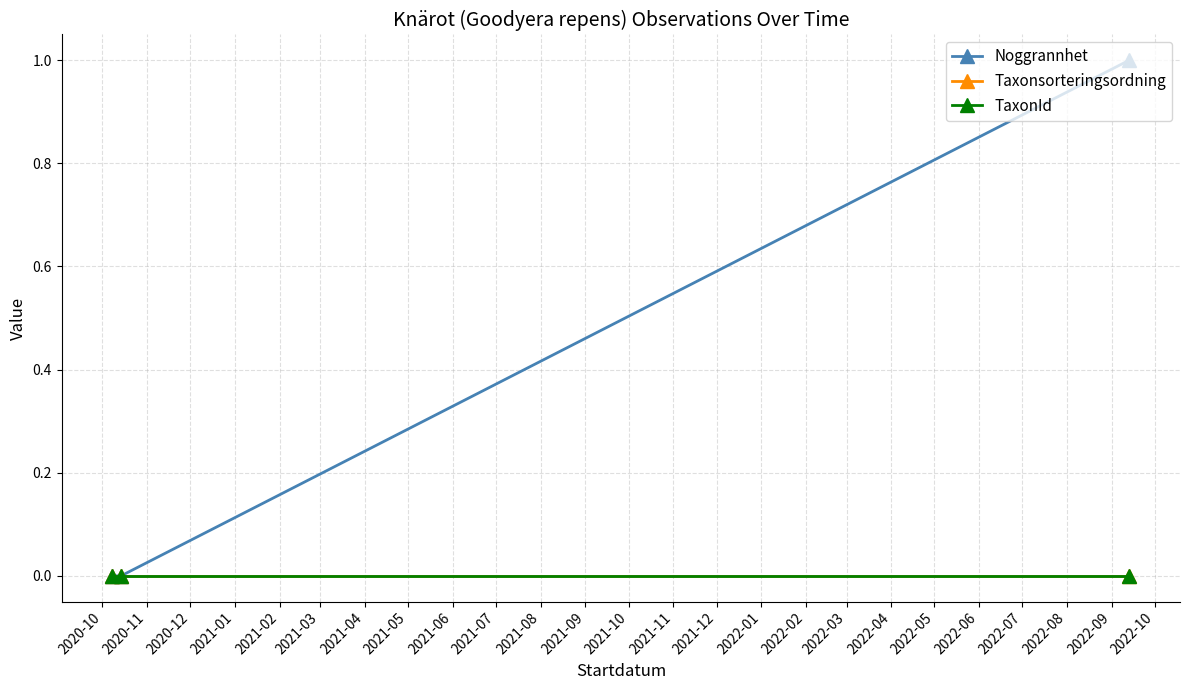

Which series has the largest range (max minus min)?

Noggrannhet